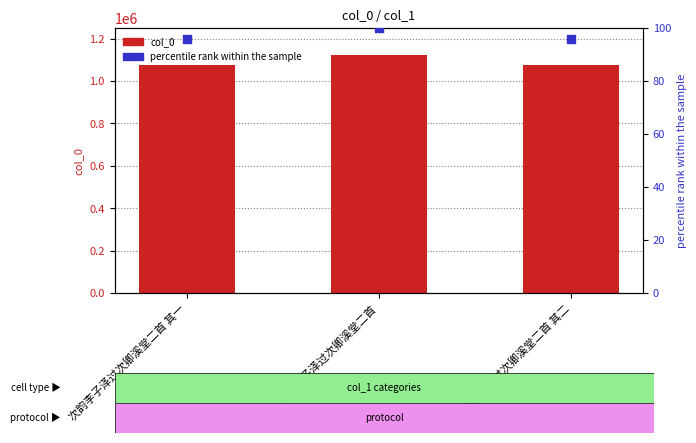

Which series contains the lowest Y value?

percentile rank within the sample